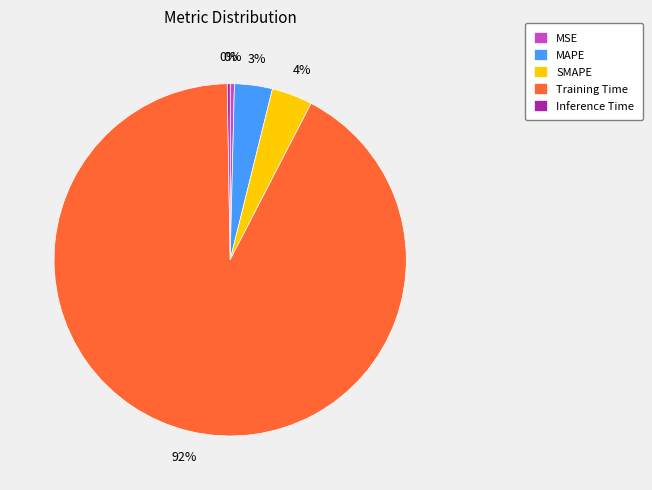

Is there any slice that represents more than half of the pie?

Yes